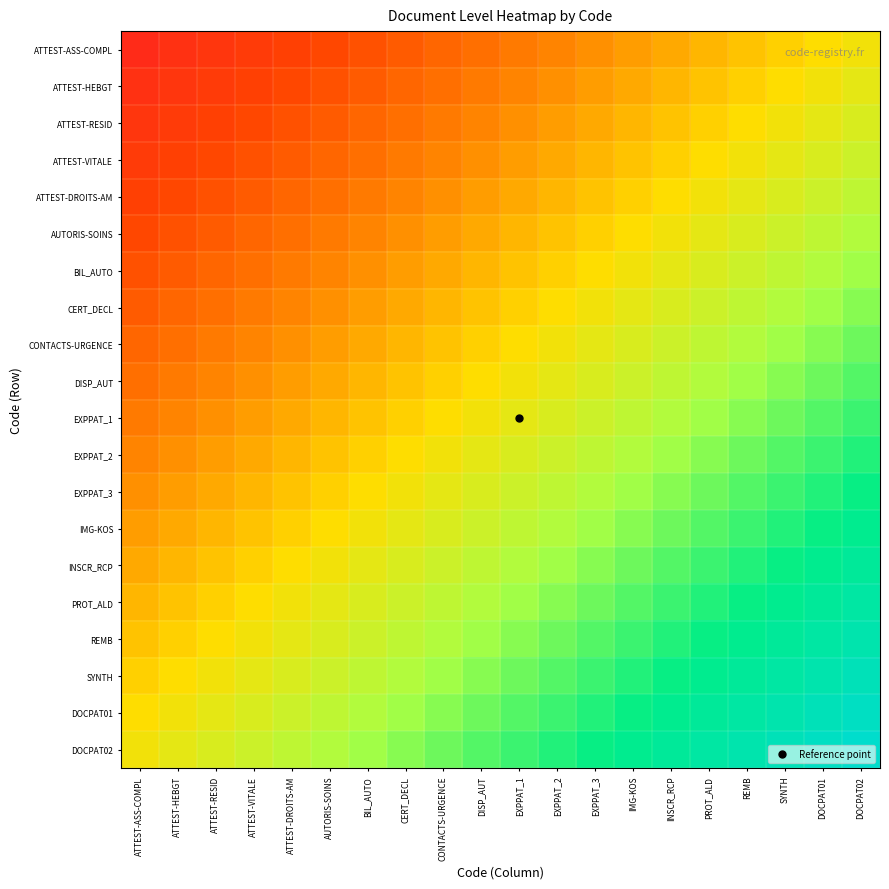

Reading left to right, list all the values displayed in this chart.

ATTEST-ASS-COMPL: ATTEST-ASS-COMPL=0.1	ATTEST-HEBGT=0.1	ATTEST-RESID=0.1	ATTEST-VITALE=0.1	ATTEST-DROITS-AM=0.1	AUTORIS-SOINS=0.2	BIL_AUTO=0.2	CERT_DECL=0.2	CONTACTS-URGENCE=0.2	DISP_AUT=0.3	EXPPAT_1=0.3	EXPPAT_2=0.3	EXPPAT_3=0.3	IMG-KOS=0.4	INSCR_RCP=0.4	PROT_ALD=0.4	REMB=0.5	SYNTH=0.5	DOCPAT01=0.5	DOCPAT02=0.5
ATTEST-HEBGT: ATTEST-ASS-COMPL=0.1	ATTEST-HEBGT=0.1	ATTEST-RESID=0.1	ATTEST-VITALE=0.1	ATTEST-DROITS-AM=0.2	AUTORIS-SOINS=0.2	BIL_AUTO=0.2	CERT_DECL=0.2	CONTACTS-URGENCE=0.3	DISP_AUT=0.3	EXPPAT_1=0.3	EXPPAT_2=0.3	EXPPAT_3=0.4	IMG-KOS=0.4	INSCR_RCP=0.4	PROT_ALD=0.5	REMB=0.5	SYNTH=0.5	DOCPAT01=0.5	DOCPAT02=0.6
ATTEST-RESID: ATTEST-ASS-COMPL=0.1	ATTEST-HEBGT=0.1	ATTEST-RESID=0.1	ATTEST-VITALE=0.2	ATTEST-DROITS-AM=0.2	AUTORIS-SOINS=0.2	BIL_AUTO=0.2	CERT_DECL=0.3	CONTACTS-URGENCE=0.3	DISP_AUT=0.3	EXPPAT_1=0.3	EXPPAT_2=0.4	EXPPAT_3=0.4	IMG-KOS=0.4	INSCR_RCP=0.5	PROT_ALD=0.5	REMB=0.5	SYNTH=0.5	DOCPAT01=0.6	DOCPAT02=0.6
ATTEST-VITALE: ATTEST-ASS-COMPL=0.1	ATTEST-HEBGT=0.1	ATTEST-RESID=0.2	ATTEST-VITALE=0.2	ATTEST-DROITS-AM=0.2	AUTORIS-SOINS=0.2	BIL_AUTO=0.3	CERT_DECL=0.3	CONTACTS-URGENCE=0.3	DISP_AUT=0.3	EXPPAT_1=0.4	EXPPAT_2=0.4	EXPPAT_3=0.4	IMG-KOS=0.5	INSCR_RCP=0.5	PROT_ALD=0.5	REMB=0.5	SYNTH=0.6	DOCPAT01=0.6	DOCPAT02=0.6
ATTEST-DROITS-AM: ATTEST-ASS-COMPL=0.1	ATTEST-HEBGT=0.2	ATTEST-RESID=0.2	ATTEST-VITALE=0.2	ATTEST-DROITS-AM=0.2	AUTORIS-SOINS=0.3	BIL_AUTO=0.3	CERT_DECL=0.3	CONTACTS-URGENCE=0.3	DISP_AUT=0.4	EXPPAT_1=0.4	EXPPAT_2=0.4	EXPPAT_3=0.5	IMG-KOS=0.5	INSCR_RCP=0.5	PROT_ALD=0.5	REMB=0.6	SYNTH=0.6	DOCPAT01=0.6	DOCPAT02=0.6
AUTORIS-SOINS: ATTEST-ASS-COMPL=0.2	ATTEST-HEBGT=0.2	ATTEST-RESID=0.2	ATTEST-VITALE=0.2	ATTEST-DROITS-AM=0.3	AUTORIS-SOINS=0.3	BIL_AUTO=0.3	CERT_DECL=0.3	CONTACTS-URGENCE=0.4	DISP_AUT=0.4	EXPPAT_1=0.4	EXPPAT_2=0.5	EXPPAT_3=0.5	IMG-KOS=0.5	INSCR_RCP=0.5	PROT_ALD=0.6	REMB=0.6	SYNTH=0.6	DOCPAT01=0.6	DOCPAT02=0.7
BIL_AUTO: ATTEST-ASS-COMPL=0.2	ATTEST-HEBGT=0.2	ATTEST-RESID=0.2	ATTEST-VITALE=0.3	ATTEST-DROITS-AM=0.3	AUTORIS-SOINS=0.3	BIL_AUTO=0.3	CERT_DECL=0.4	CONTACTS-URGENCE=0.4	DISP_AUT=0.4	EXPPAT_1=0.5	EXPPAT_2=0.5	EXPPAT_3=0.5	IMG-KOS=0.5	INSCR_RCP=0.6	PROT_ALD=0.6	REMB=0.6	SYNTH=0.6	DOCPAT01=0.7	DOCPAT02=0.7
CERT_DECL: ATTEST-ASS-COMPL=0.2	ATTEST-HEBGT=0.2	ATTEST-RESID=0.3	ATTEST-VITALE=0.3	ATTEST-DROITS-AM=0.3	AUTORIS-SOINS=0.3	BIL_AUTO=0.4	CERT_DECL=0.4	CONTACTS-URGENCE=0.4	DISP_AUT=0.5	EXPPAT_1=0.5	EXPPAT_2=0.5	EXPPAT_3=0.5	IMG-KOS=0.6	INSCR_RCP=0.6	PROT_ALD=0.6	REMB=0.6	SYNTH=0.7	DOCPAT01=0.7	DOCPAT02=0.7
CONTACTS-URGENCE: ATTEST-ASS-COMPL=0.2	ATTEST-HEBGT=0.3	ATTEST-RESID=0.3	ATTEST-VITALE=0.3	ATTEST-DROITS-AM=0.3	AUTORIS-SOINS=0.4	BIL_AUTO=0.4	CERT_DECL=0.4	CONTACTS-URGENCE=0.5	DISP_AUT=0.5	EXPPAT_1=0.5	EXPPAT_2=0.5	EXPPAT_3=0.6	IMG-KOS=0.6	INSCR_RCP=0.6	PROT_ALD=0.6	REMB=0.7	SYNTH=0.7	DOCPAT01=0.7	DOCPAT02=0.7
DISP_AUT: ATTEST-ASS-COMPL=0.3	ATTEST-HEBGT=0.3	ATTEST-RESID=0.3	ATTEST-VITALE=0.3	ATTEST-DROITS-AM=0.4	AUTORIS-SOINS=0.4	BIL_AUTO=0.4	CERT_DECL=0.5	CONTACTS-URGENCE=0.5	DISP_AUT=0.5	EXPPAT_1=0.5	EXPPAT_2=0.6	EXPPAT_3=0.6	IMG-KOS=0.6	INSCR_RCP=0.6	PROT_ALD=0.7	REMB=0.7	SYNTH=0.7	DOCPAT01=0.7	DOCPAT02=0.8
EXPPAT_1: ATTEST-ASS-COMPL=0.3	ATTEST-HEBGT=0.3	ATTEST-RESID=0.3	ATTEST-VITALE=0.4	ATTEST-DROITS-AM=0.4	AUTORIS-SOINS=0.4	BIL_AUTO=0.5	CERT_DECL=0.5	CONTACTS-URGENCE=0.5	DISP_AUT=0.5	EXPPAT_1=0.6	EXPPAT_2=0.6	EXPPAT_3=0.6	IMG-KOS=0.6	INSCR_RCP=0.7	PROT_ALD=0.7	REMB=0.7	SYNTH=0.7	DOCPAT01=0.8	DOCPAT02=0.8
EXPPAT_2: ATTEST-ASS-COMPL=0.3	ATTEST-HEBGT=0.3	ATTEST-RESID=0.4	ATTEST-VITALE=0.4	ATTEST-DROITS-AM=0.4	AUTORIS-SOINS=0.5	BIL_AUTO=0.5	CERT_DECL=0.5	CONTACTS-URGENCE=0.5	DISP_AUT=0.6	EXPPAT_1=0.6	EXPPAT_2=0.6	EXPPAT_3=0.6	IMG-KOS=0.7	INSCR_RCP=0.7	PROT_ALD=0.7	REMB=0.7	SYNTH=0.8	DOCPAT01=0.8	DOCPAT02=0.8
EXPPAT_3: ATTEST-ASS-COMPL=0.3	ATTEST-HEBGT=0.4	ATTEST-RESID=0.4	ATTEST-VITALE=0.4	ATTEST-DROITS-AM=0.5	AUTORIS-SOINS=0.5	BIL_AUTO=0.5	CERT_DECL=0.5	CONTACTS-URGENCE=0.6	DISP_AUT=0.6	EXPPAT_1=0.6	EXPPAT_2=0.6	EXPPAT_3=0.7	IMG-KOS=0.7	INSCR_RCP=0.7	PROT_ALD=0.7	REMB=0.8	SYNTH=0.8	DOCPAT01=0.8	DOCPAT02=0.8
IMG-KOS: ATTEST-ASS-COMPL=0.4	ATTEST-HEBGT=0.4	ATTEST-RESID=0.4	ATTEST-VITALE=0.5	ATTEST-DROITS-AM=0.5	AUTORIS-SOINS=0.5	BIL_AUTO=0.5	CERT_DECL=0.6	CONTACTS-URGENCE=0.6	DISP_AUT=0.6	EXPPAT_1=0.6	EXPPAT_2=0.7	EXPPAT_3=0.7	IMG-KOS=0.7	INSCR_RCP=0.7	PROT_ALD=0.8	REMB=0.8	SYNTH=0.8	DOCPAT01=0.8	DOCPAT02=0.8
INSCR_RCP: ATTEST-ASS-COMPL=0.4	ATTEST-HEBGT=0.4	ATTEST-RESID=0.5	ATTEST-VITALE=0.5	ATTEST-DROITS-AM=0.5	AUTORIS-SOINS=0.5	BIL_AUTO=0.6	CERT_DECL=0.6	CONTACTS-URGENCE=0.6	DISP_AUT=0.6	EXPPAT_1=0.7	EXPPAT_2=0.7	EXPPAT_3=0.7	IMG-KOS=0.7	INSCR_RCP=0.8	PROT_ALD=0.8	REMB=0.8	SYNTH=0.8	DOCPAT01=0.8	DOCPAT02=0.9
PROT_ALD: ATTEST-ASS-COMPL=0.4	ATTEST-HEBGT=0.5	ATTEST-RESID=0.5	ATTEST-VITALE=0.5	ATTEST-DROITS-AM=0.5	AUTORIS-SOINS=0.6	BIL_AUTO=0.6	CERT_DECL=0.6	CONTACTS-URGENCE=0.6	DISP_AUT=0.7	EXPPAT_1=0.7	EXPPAT_2=0.7	EXPPAT_3=0.7	IMG-KOS=0.8	INSCR_RCP=0.8	PROT_ALD=0.8	REMB=0.8	SYNTH=0.8	DOCPAT01=0.9	DOCPAT02=0.9
REMB: ATTEST-ASS-COMPL=0.5	ATTEST-HEBGT=0.5	ATTEST-RESID=0.5	ATTEST-VITALE=0.5	ATTEST-DROITS-AM=0.6	AUTORIS-SOINS=0.6	BIL_AUTO=0.6	CERT_DECL=0.6	CONTACTS-URGENCE=0.7	DISP_AUT=0.7	EXPPAT_1=0.7	EXPPAT_2=0.7	EXPPAT_3=0.8	IMG-KOS=0.8	INSCR_RCP=0.8	PROT_ALD=0.8	REMB=0.8	SYNTH=0.9	DOCPAT01=0.9	DOCPAT02=0.9
SYNTH: ATTEST-ASS-COMPL=0.5	ATTEST-HEBGT=0.5	ATTEST-RESID=0.5	ATTEST-VITALE=0.6	ATTEST-DROITS-AM=0.6	AUTORIS-SOINS=0.6	BIL_AUTO=0.6	CERT_DECL=0.7	CONTACTS-URGENCE=0.7	DISP_AUT=0.7	EXPPAT_1=0.7	EXPPAT_2=0.8	EXPPAT_3=0.8	IMG-KOS=0.8	INSCR_RCP=0.8	PROT_ALD=0.8	REMB=0.9	SYNTH=0.9	DOCPAT01=0.9	DOCPAT02=0.9
DOCPAT01: ATTEST-ASS-COMPL=0.5	ATTEST-HEBGT=0.5	ATTEST-RESID=0.6	ATTEST-VITALE=0.6	ATTEST-DROITS-AM=0.6	AUTORIS-SOINS=0.6	BIL_AUTO=0.7	CERT_DECL=0.7	CONTACTS-URGENCE=0.7	DISP_AUT=0.7	EXPPAT_1=0.8	EXPPAT_2=0.8	EXPPAT_3=0.8	IMG-KOS=0.8	INSCR_RCP=0.8	PROT_ALD=0.9	REMB=0.9	SYNTH=0.9	DOCPAT01=0.9	DOCPAT02=1.0
DOCPAT02: ATTEST-ASS-COMPL=0.5	ATTEST-HEBGT=0.6	ATTEST-RESID=0.6	ATTEST-VITALE=0.6	ATTEST-DROITS-AM=0.6	AUTORIS-SOINS=0.7	BIL_AUTO=0.7	CERT_DECL=0.7	CONTACTS-URGENCE=0.7	DISP_AUT=0.8	EXPPAT_1=0.8	EXPPAT_2=0.8	EXPPAT_3=0.8	IMG-KOS=0.8	INSCR_RCP=0.9	PROT_ALD=0.9	REMB=0.9	SYNTH=0.9	DOCPAT01=1.0	DOCPAT02=1.0